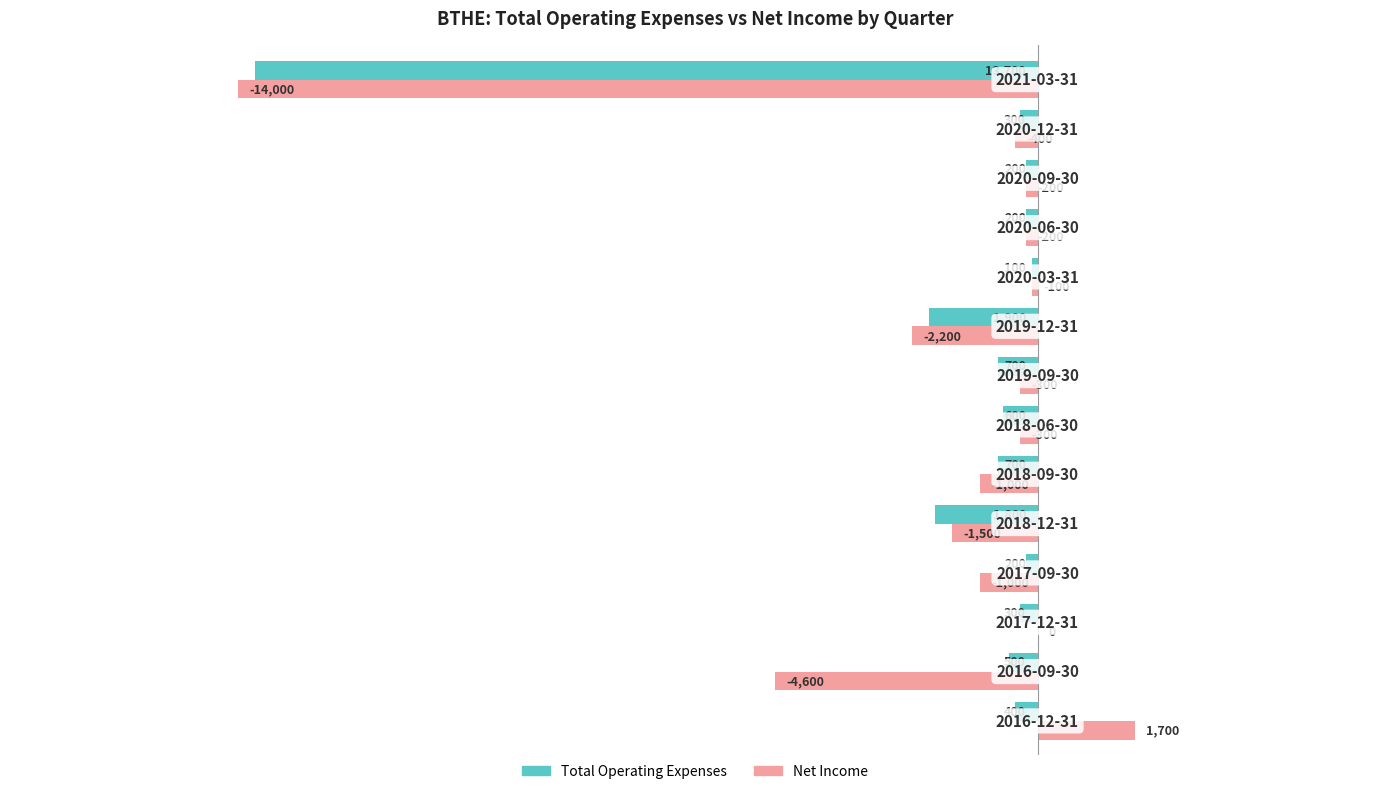

Which series has the largest range (max minus min)?

Net Income